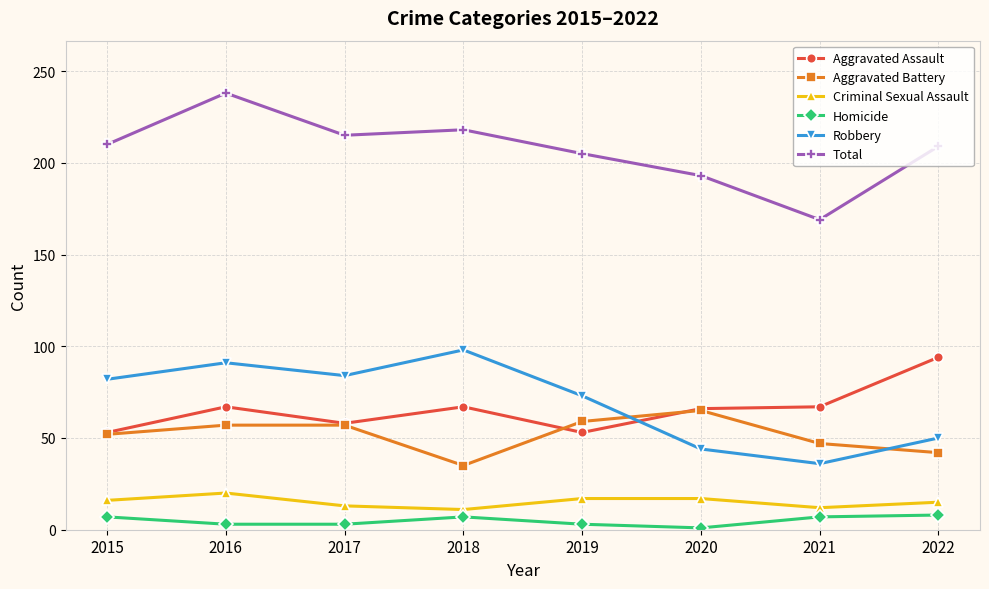

Does the chart display data point markers on the line(s)?

Yes